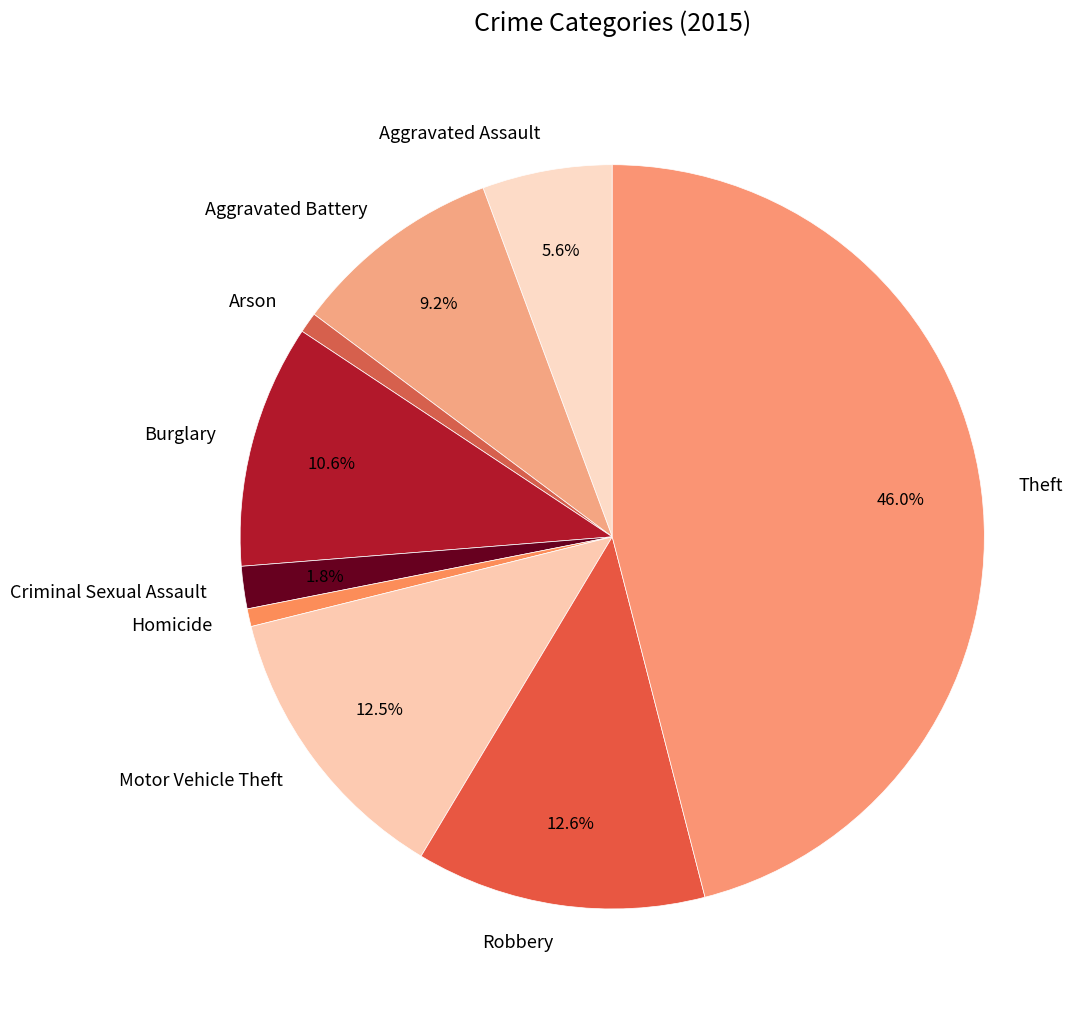

What percentage is the Criminal Sexual Assault slice, to the nearest percent?

2%